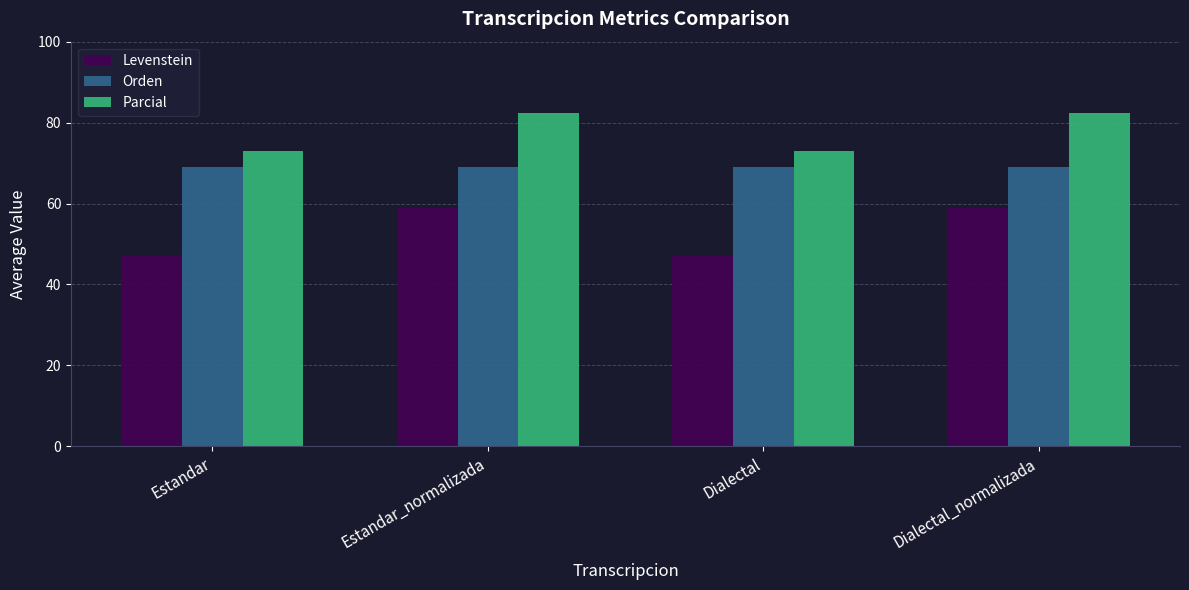

Which series has the largest range (max minus min)?

Levenstein